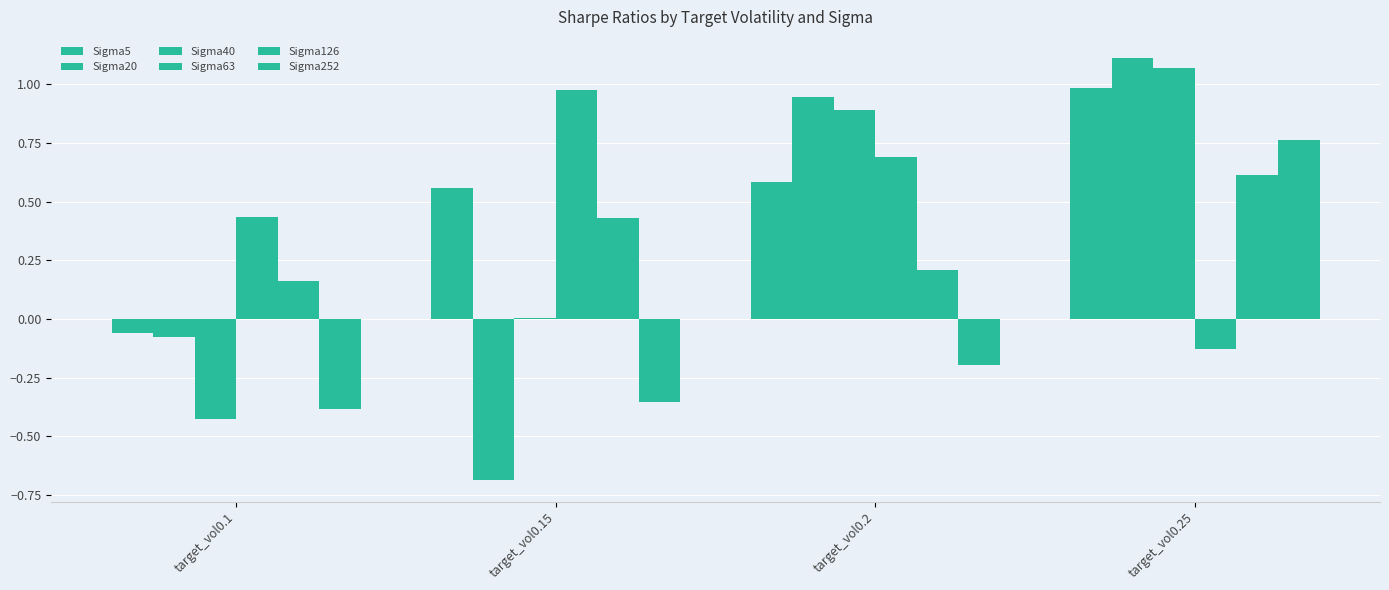

What is the minimum value shown in the chart?

-0.7